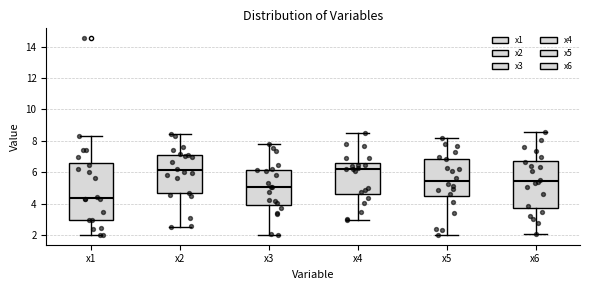

Where is the lower edge of the box for x5 on the y-axis? The values are not printed on the chart, so give them approximately, as read against the axis.

4.4